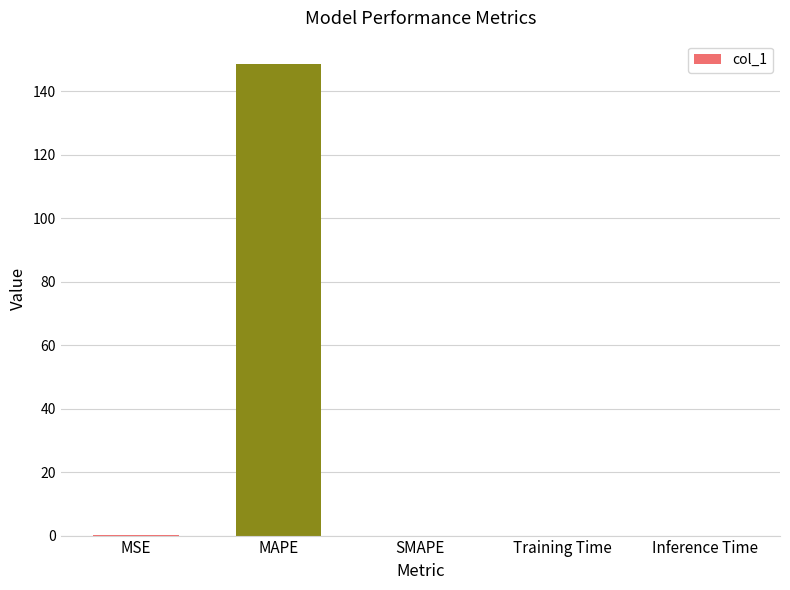

What is the maximum value shown in the chart?

148.6